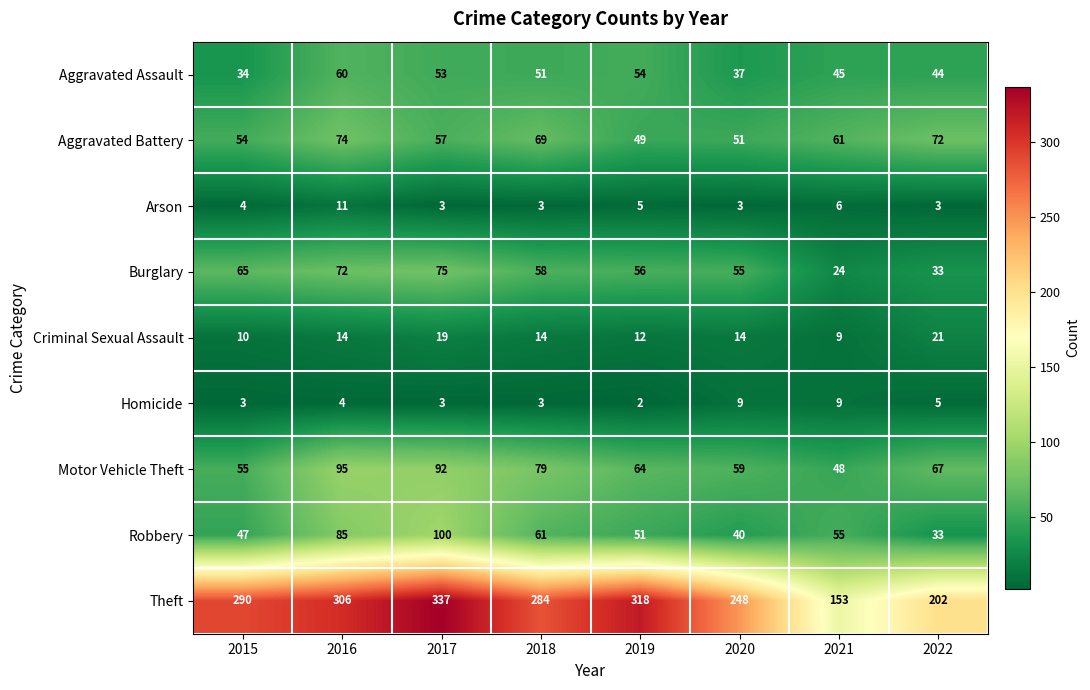

Where is Homicide nearest to the value 5?

2022